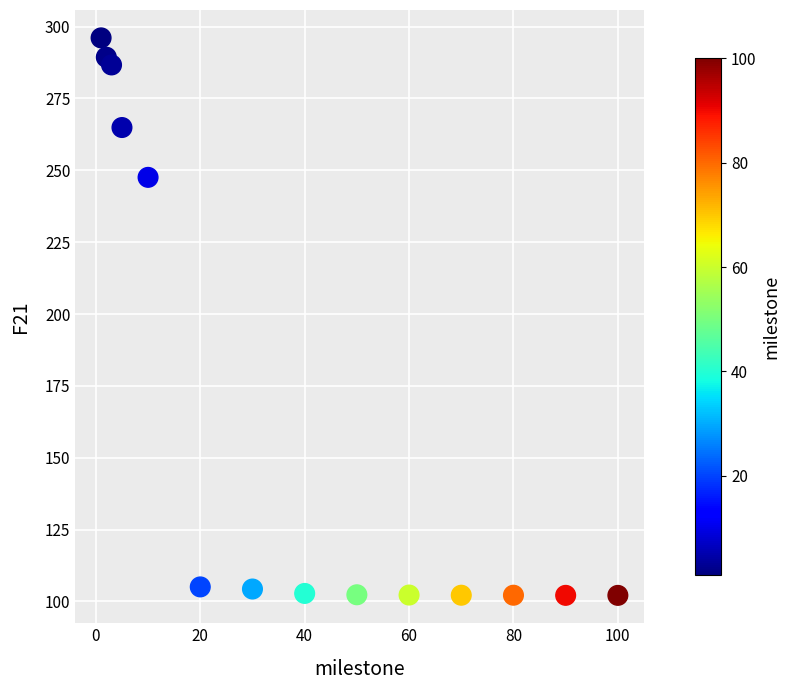

What is the range of X values (max minus min)?

99.0